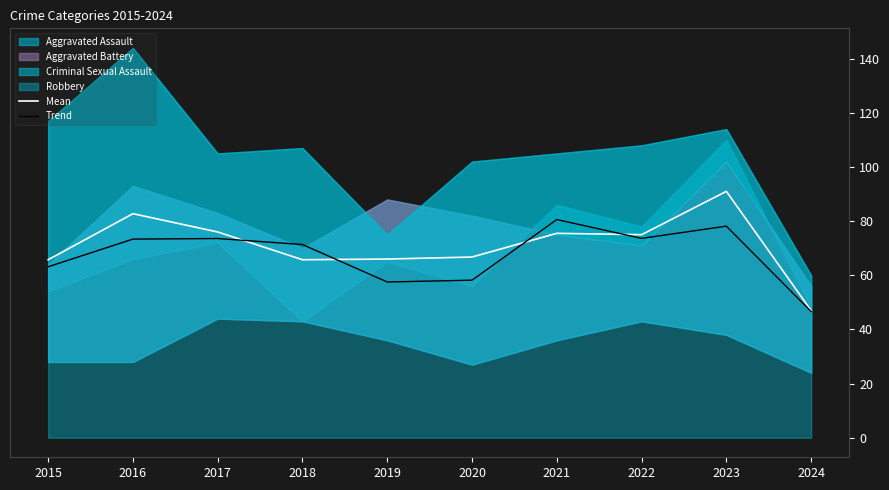

The Mean series shows 82.8 at 2016. True or false?

True